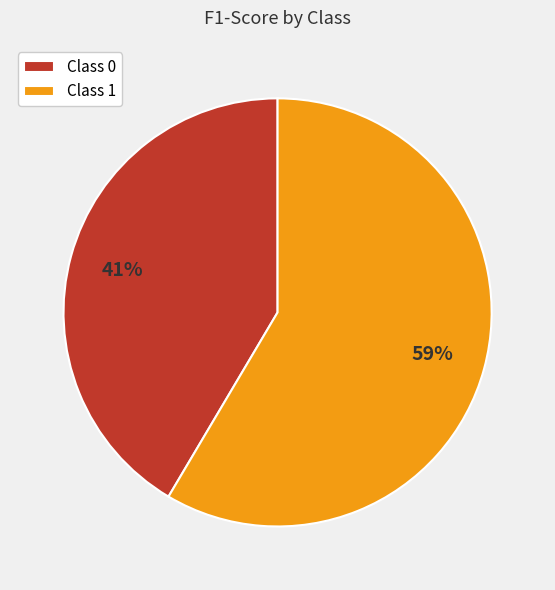

Does any single category account for the majority?

Yes